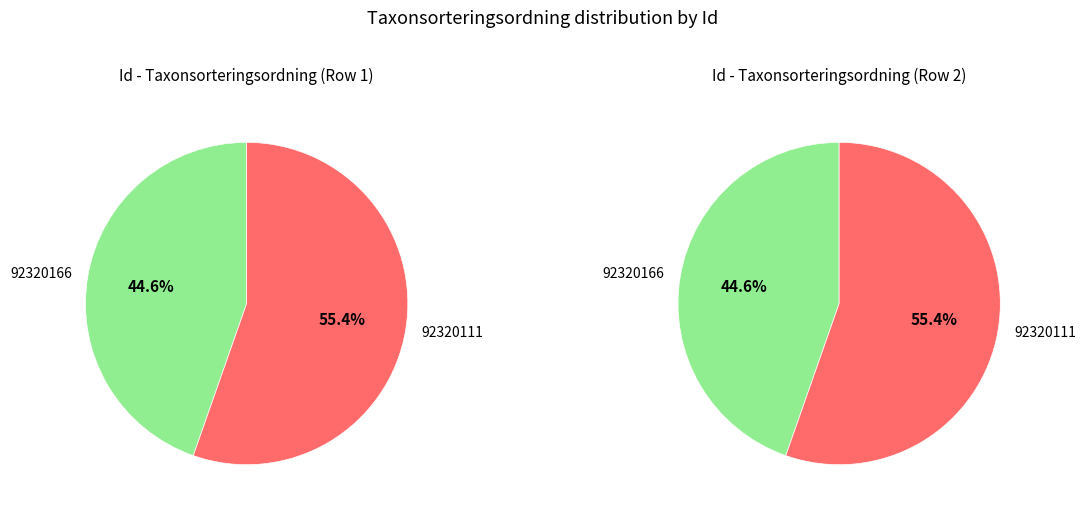

Is it true that 92320166 is 45% of the pie?

True